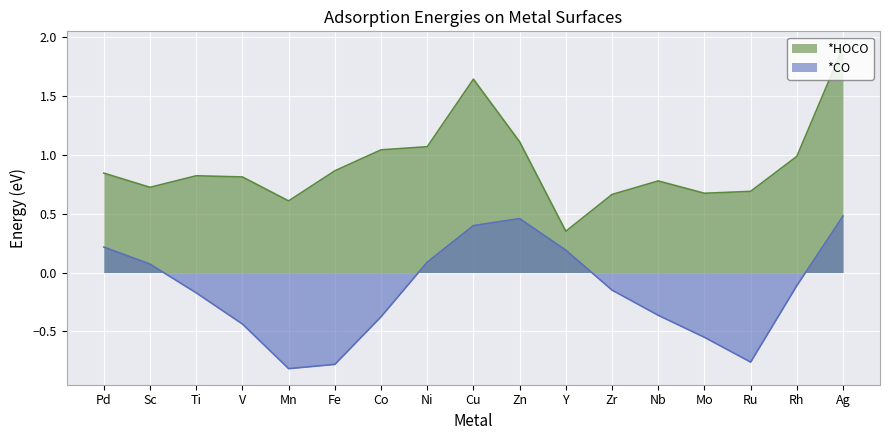

Rank the categories by *HOCO value from highest to lowest.

Ag, Cu, Zn, Ni, Co, Rh, Fe, Pd, Ti, V, Nb, Sc, Ru, Mo, Zr, Mn, Y